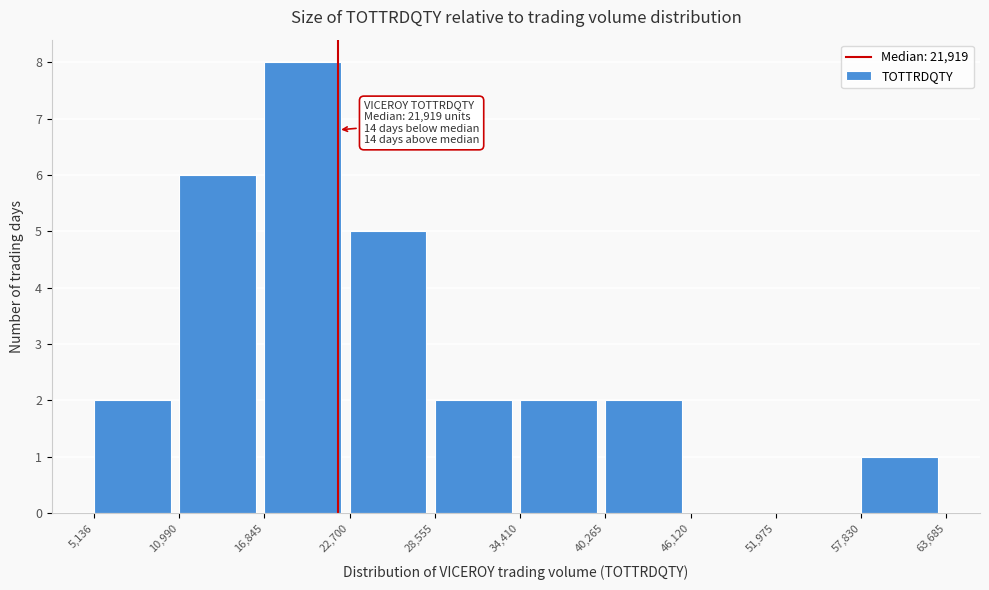

Which range on the x-axis has the tallest bar?

16,845 to 22,700